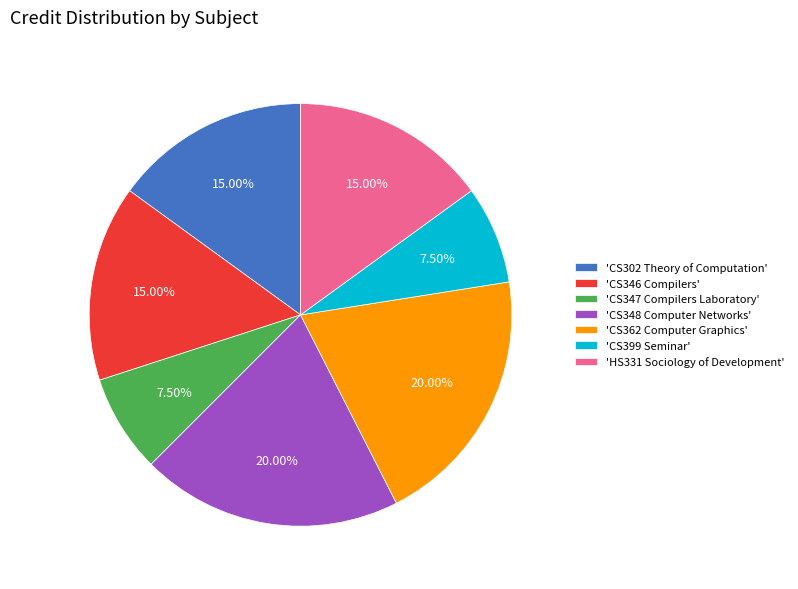

Do 'CS362 Computer Graphics' and 'CS399 Seminar' together represent more than half of the pie?

No